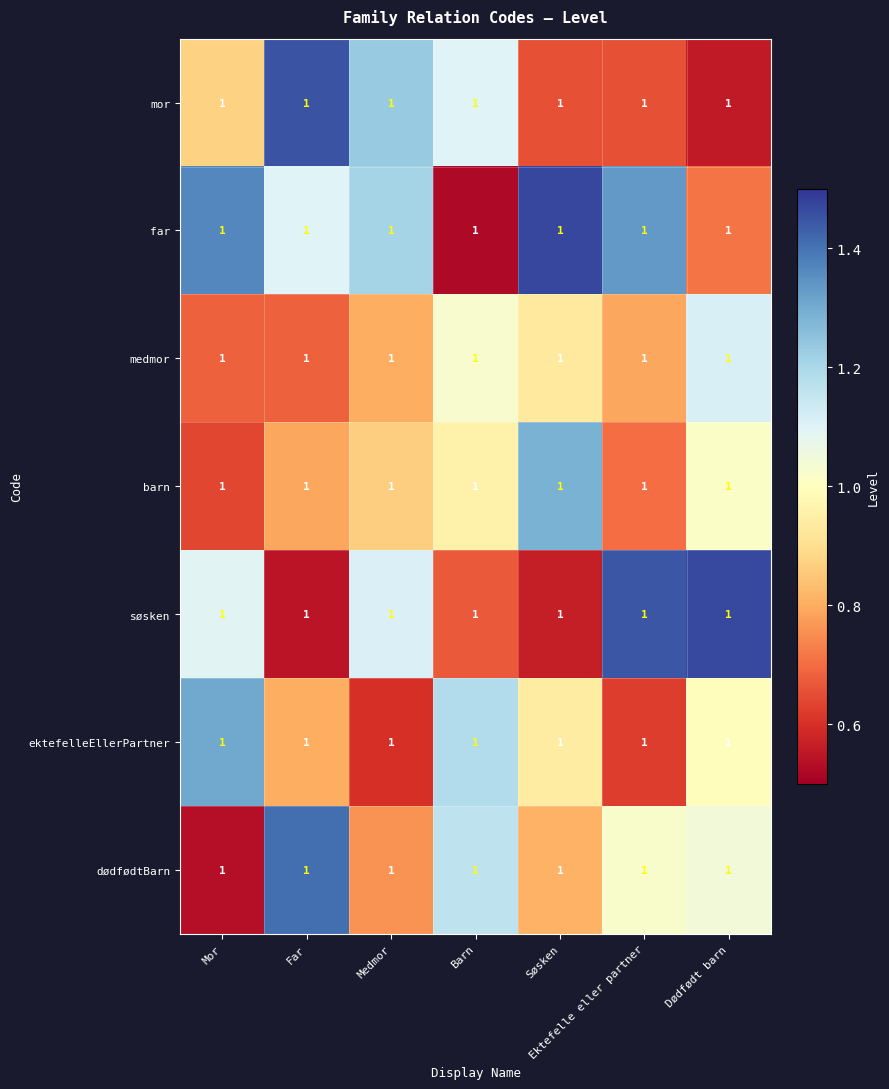

Which series has the largest range (max minus min)?

far